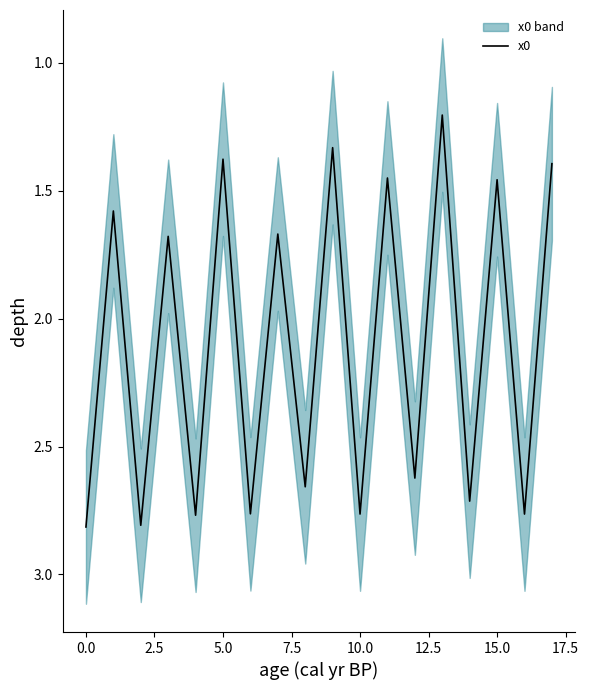

How many data points are above 2?

9